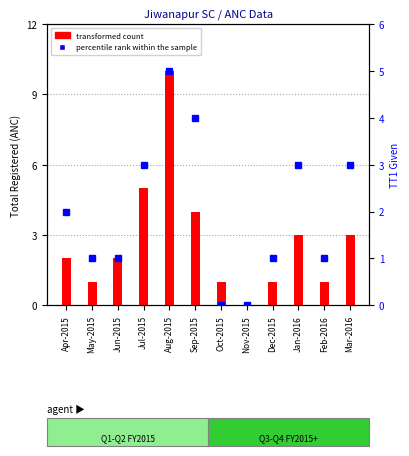

At which label does percentile rank within the sample first exceed 2?

Jul-2015